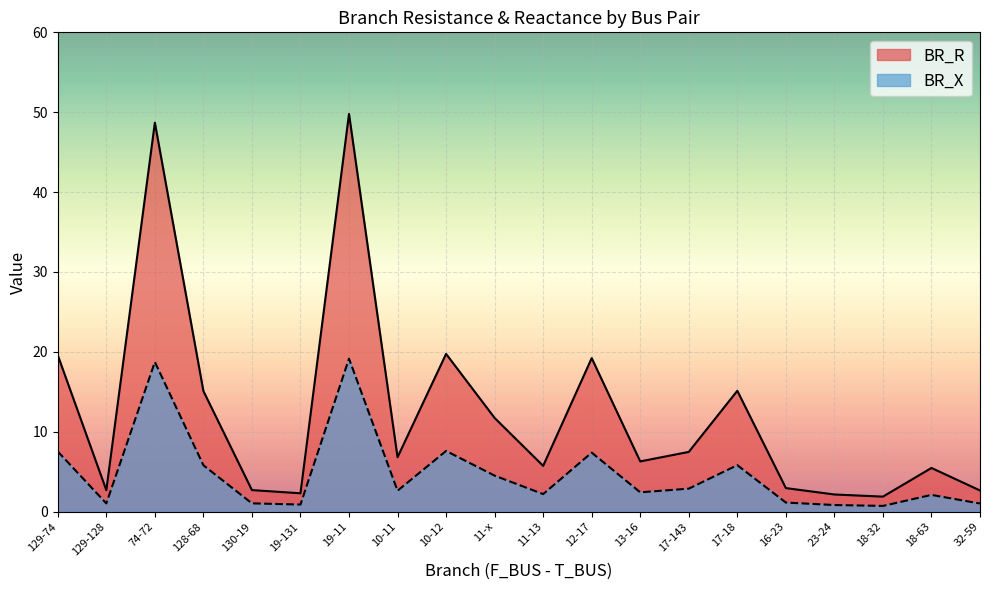

What position from the left is 17-18?

15